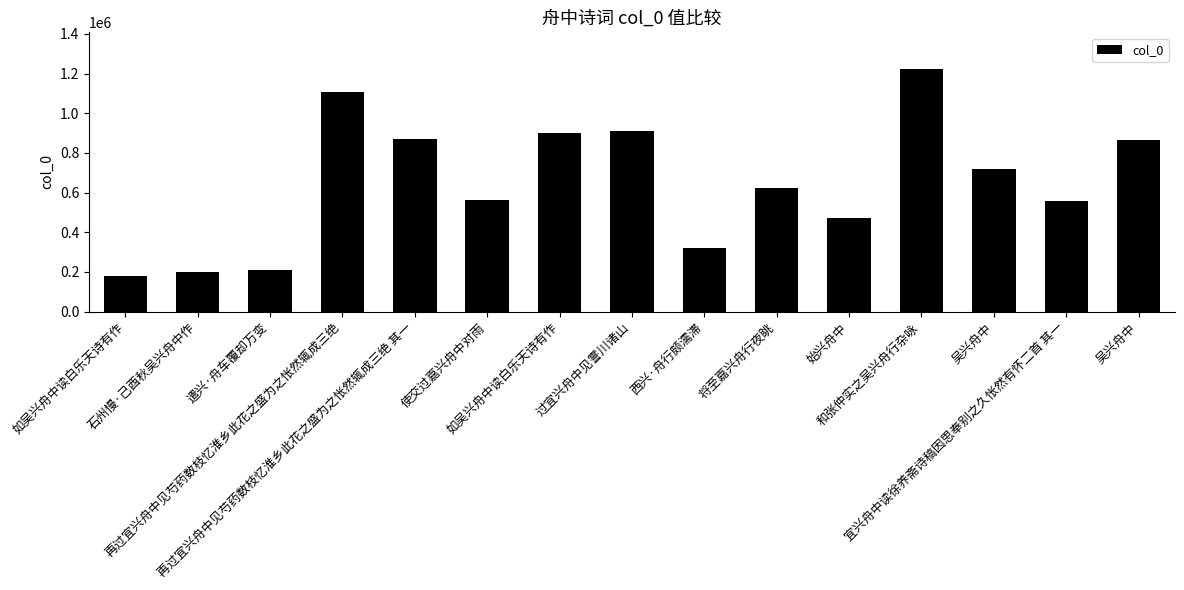

Does the chart contain any negative values?

No